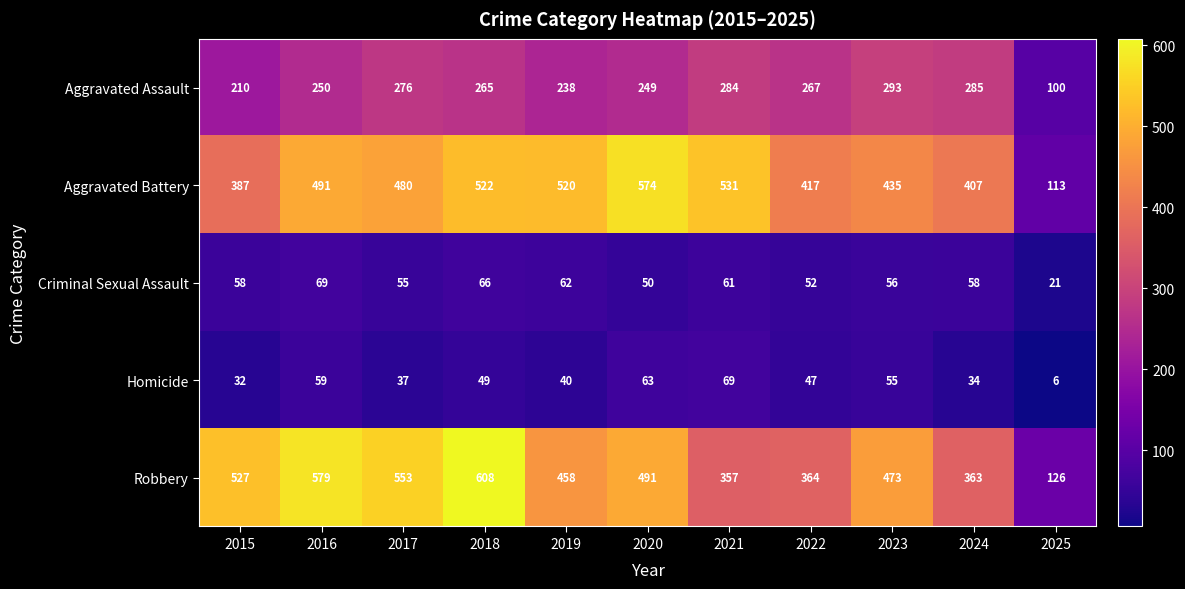

What is the difference between the maximum and minimum values in the Aggravated Assault series?

193